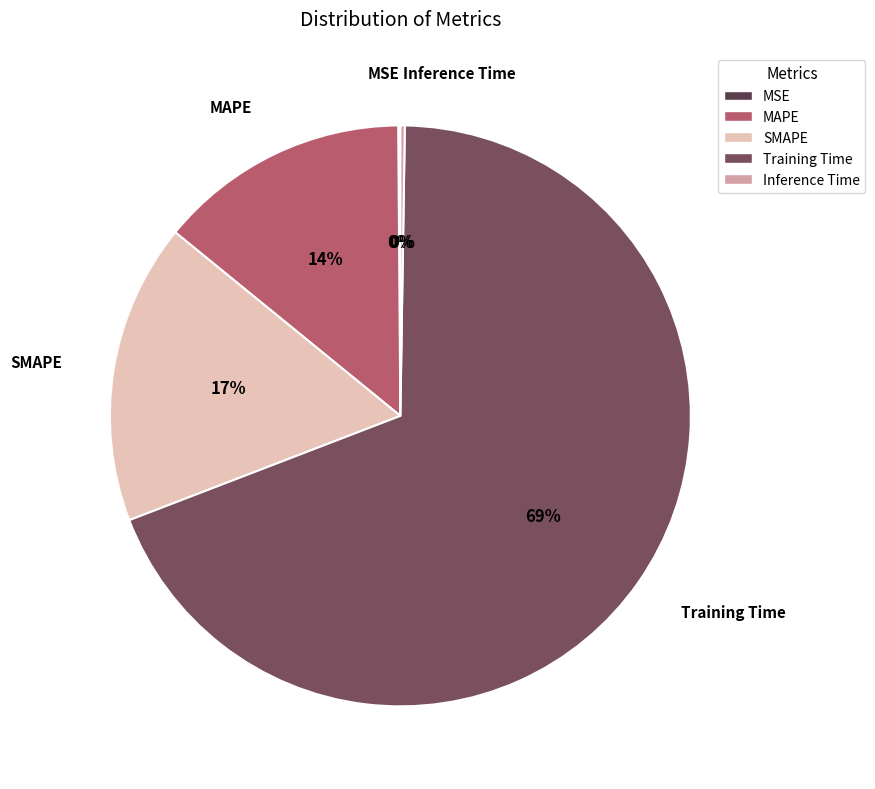

To the nearest percent, what is the difference between the MAPE and Training Time slice percentages?

55%